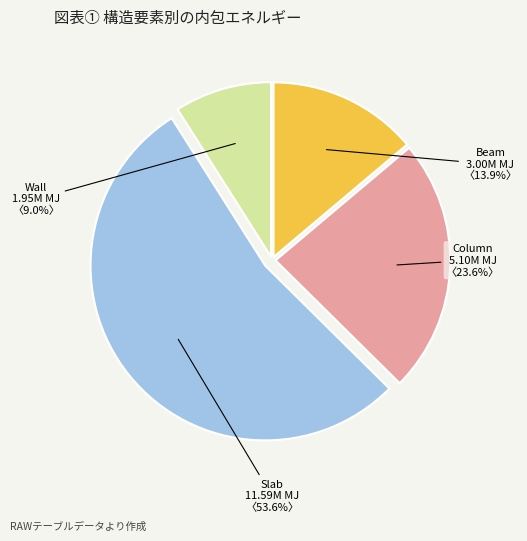

What is the smallest slice in the pie chart?

Wall